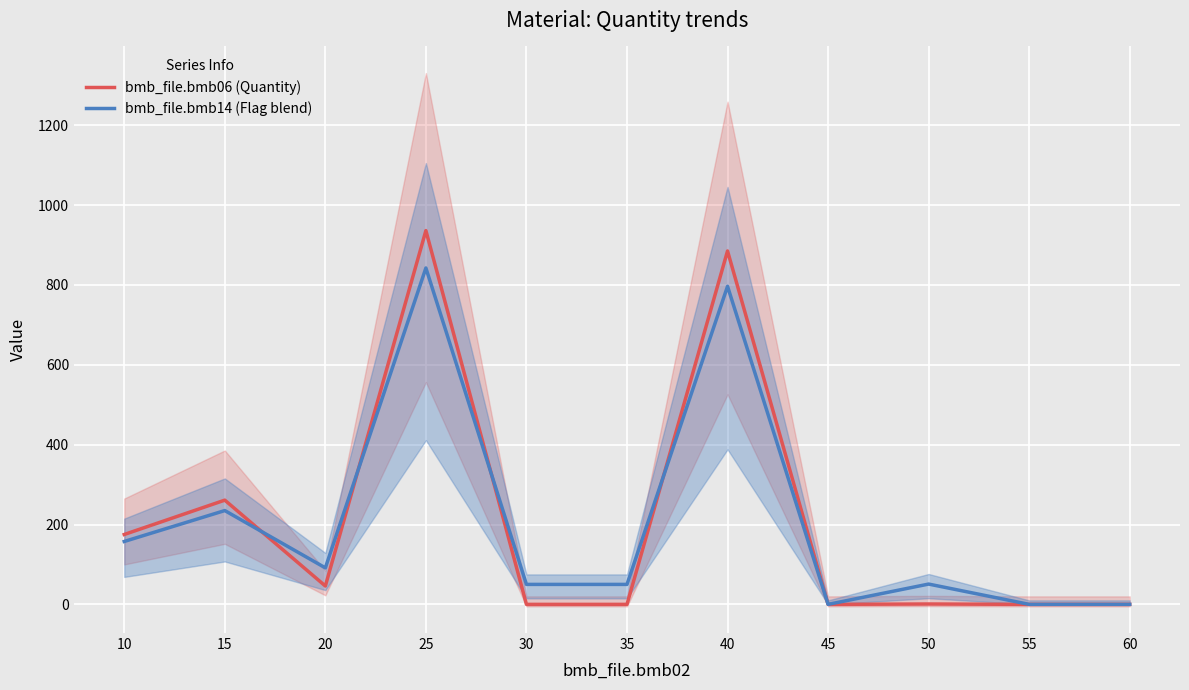

At which label does bmb_file.bmb14 (Flag blend) first exceed 50?

10